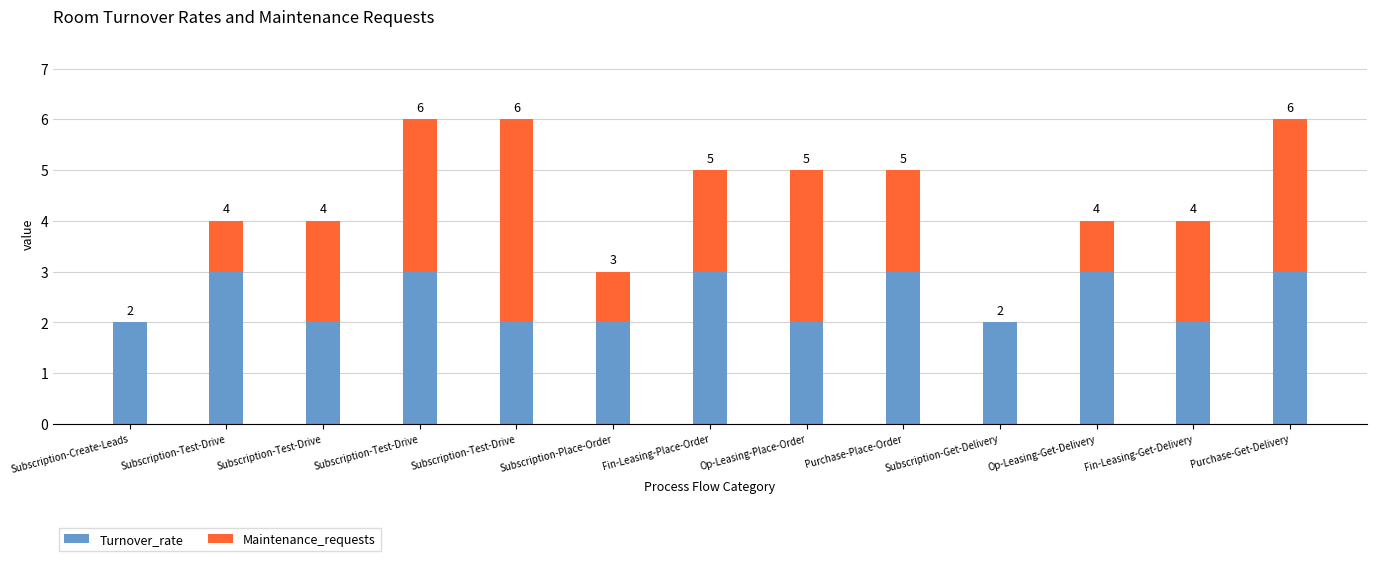

What are all the series names shown in the legend?

Turnover_rate, Maintenance_requests